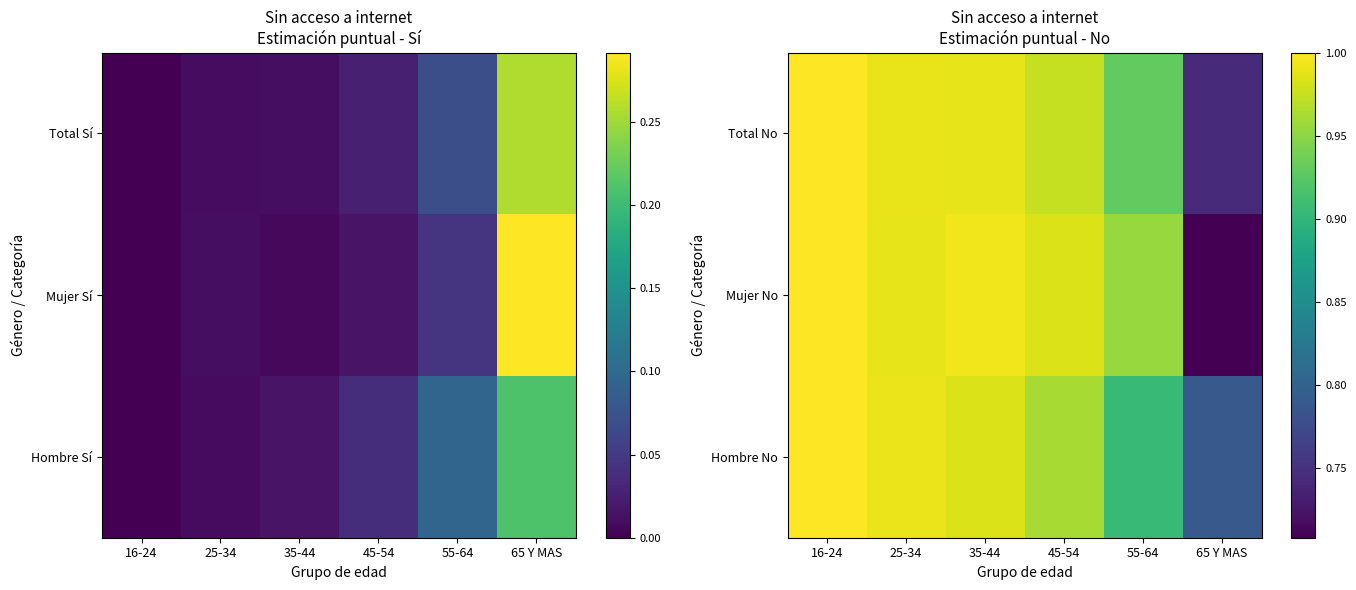

What is the total value across all series at 16-24?

3.0